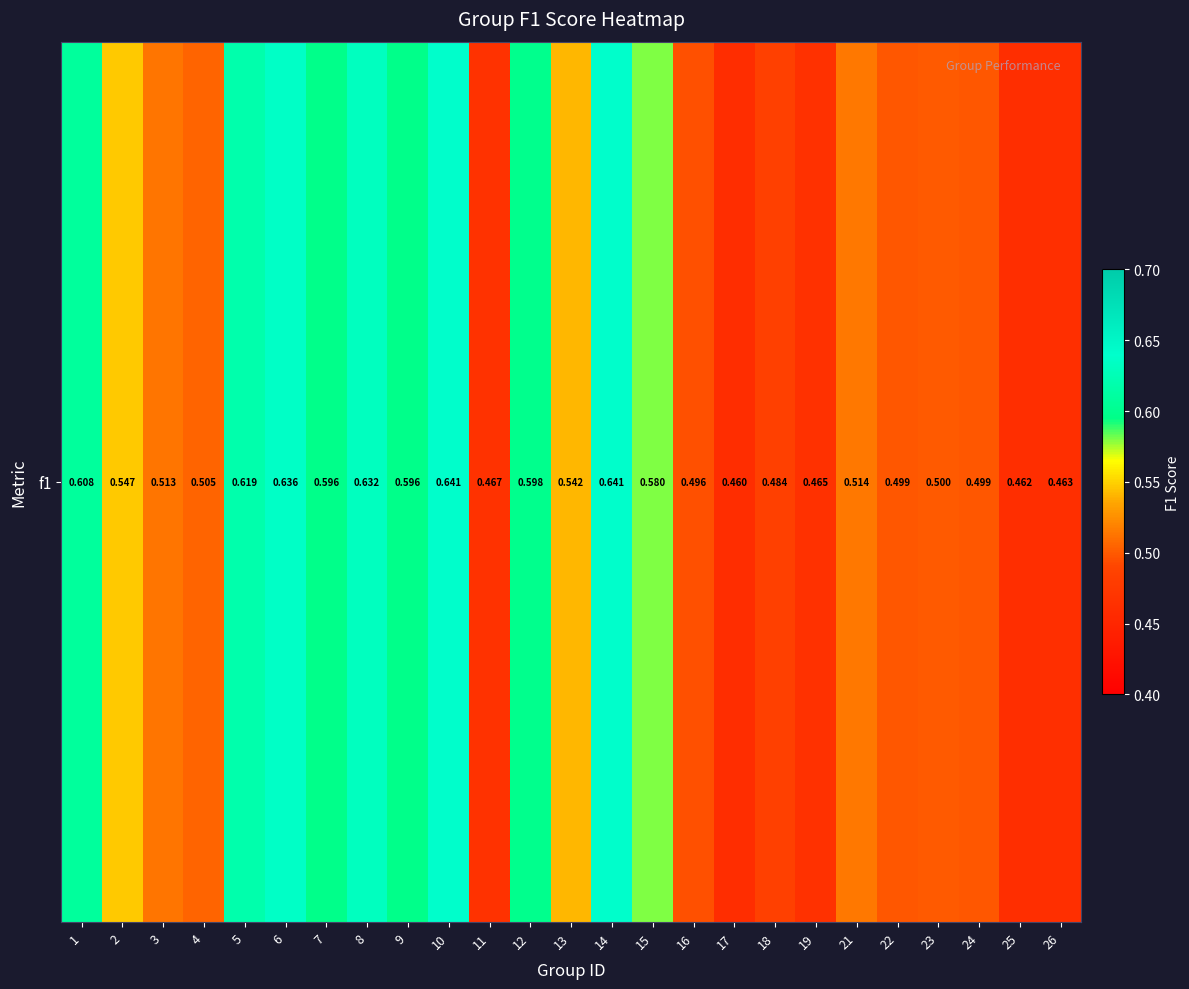

Which has a higher value, 22 or 1?

1